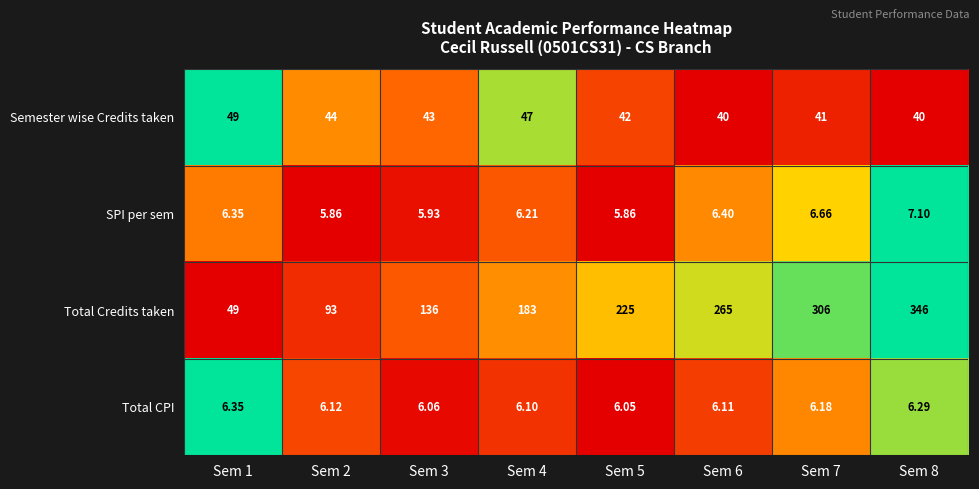

Which series has the widest spread of values?

Total Credits taken